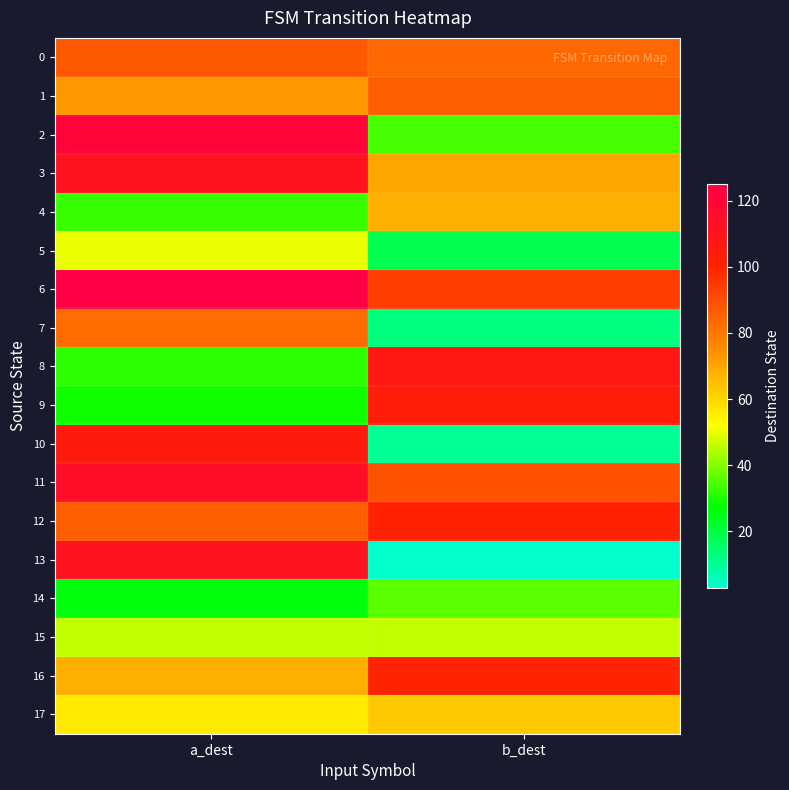

Between a_dest and b_dest, which is larger?

a_dest